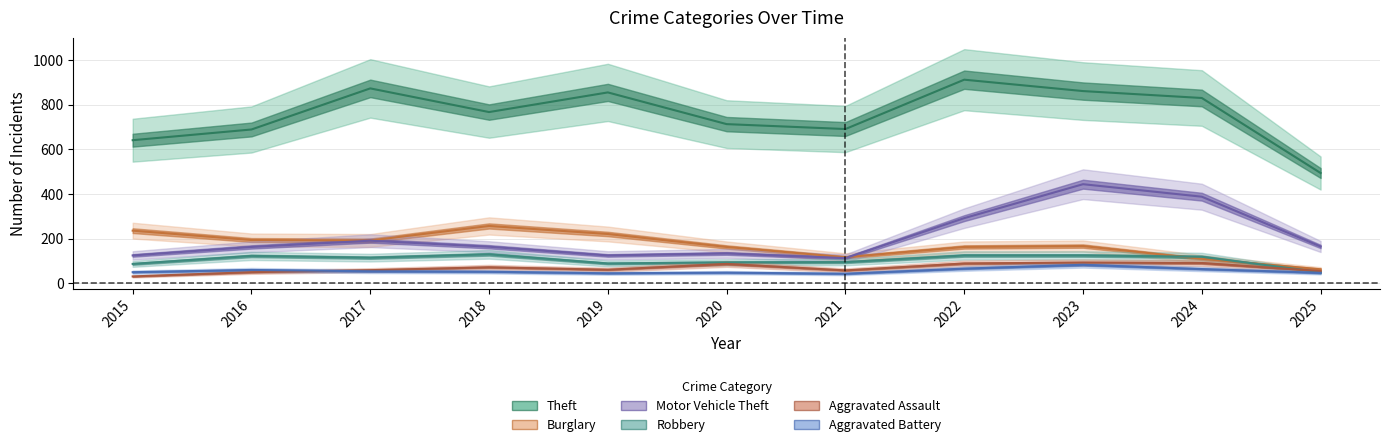

Between 2017 and 2018, which is larger?

2017